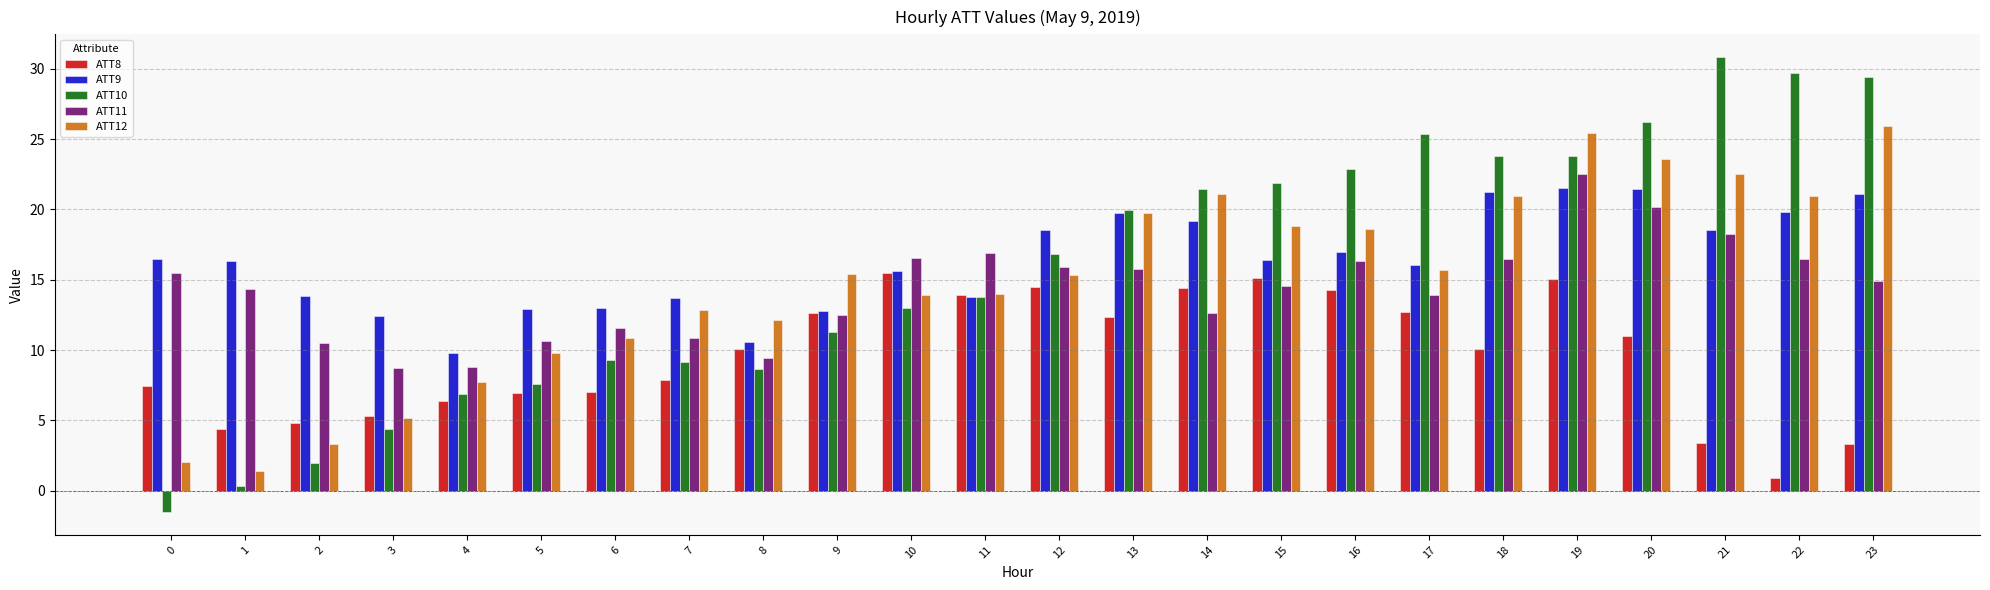

What is the value of the ATT8 bar at the 8th from the left?

7.9